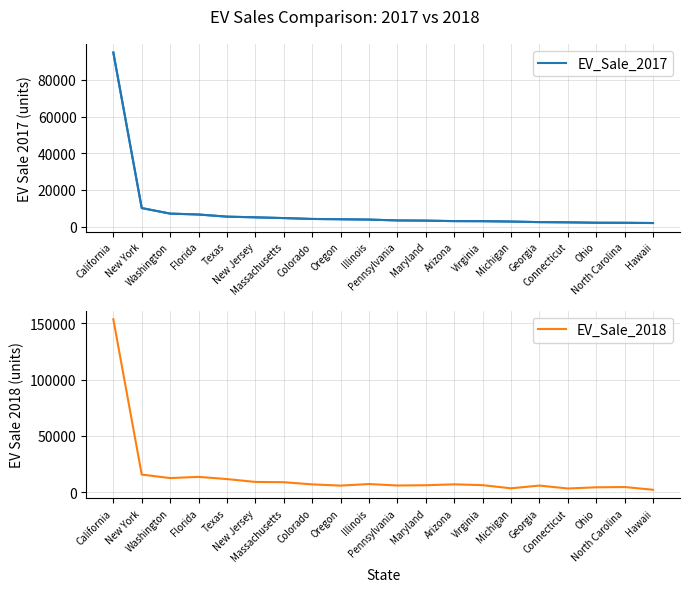

What is the difference between the second highest and second lowest values in the EV_Sale_2017 series?

8035